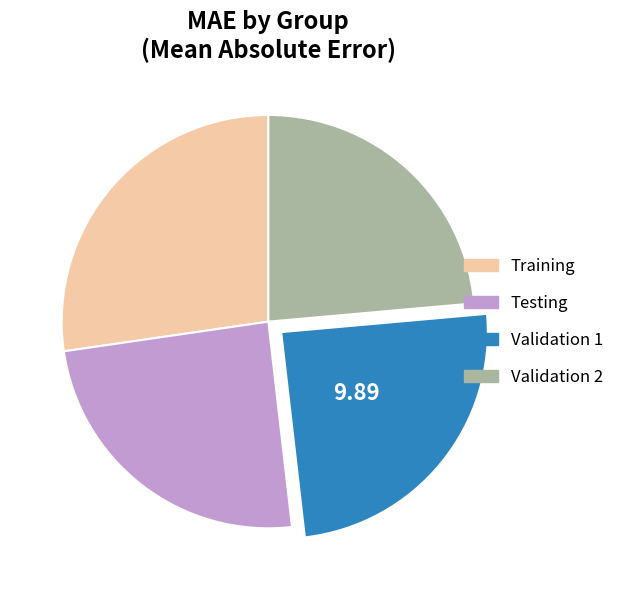

Does any single category account for the majority?

No